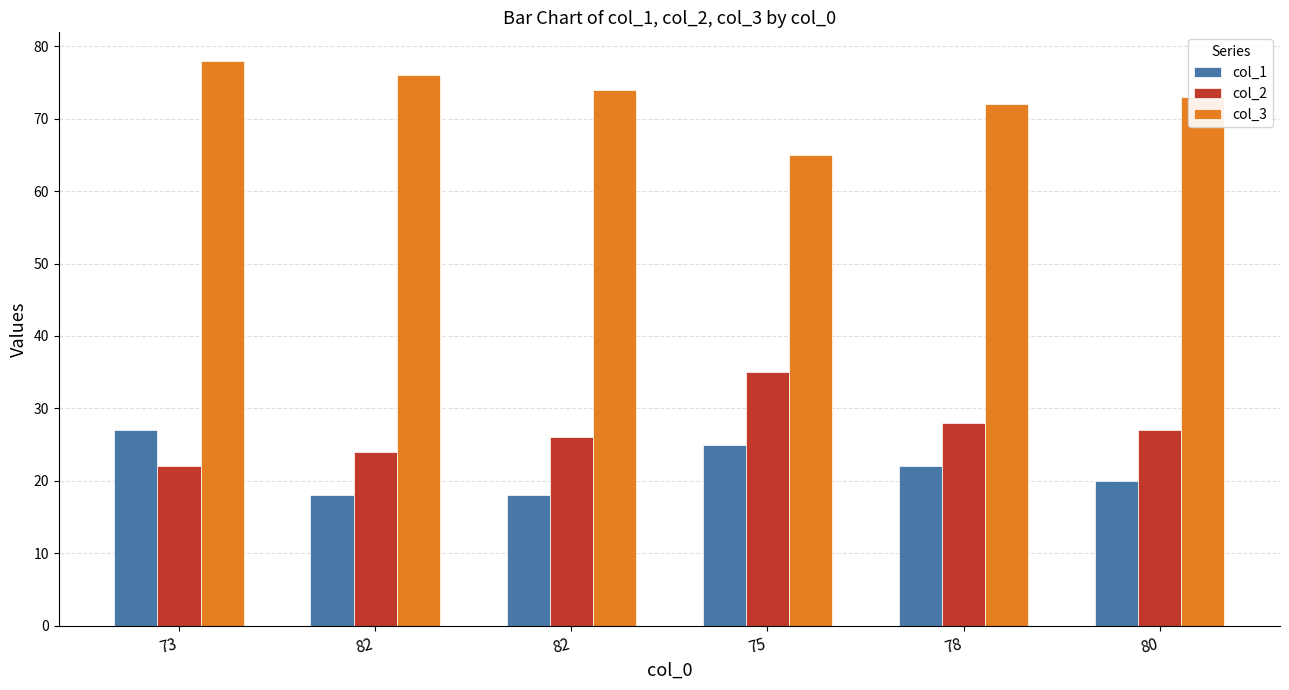

Are the bars grouped side by side (vs. stacked)?

Yes